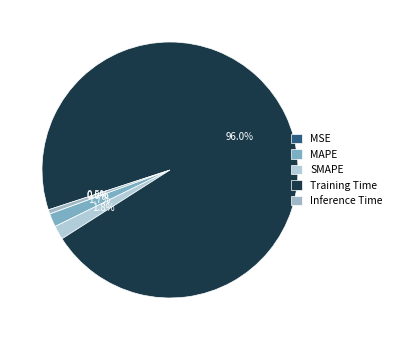

To the nearest percent, what portion does SMAPE represent?

2%